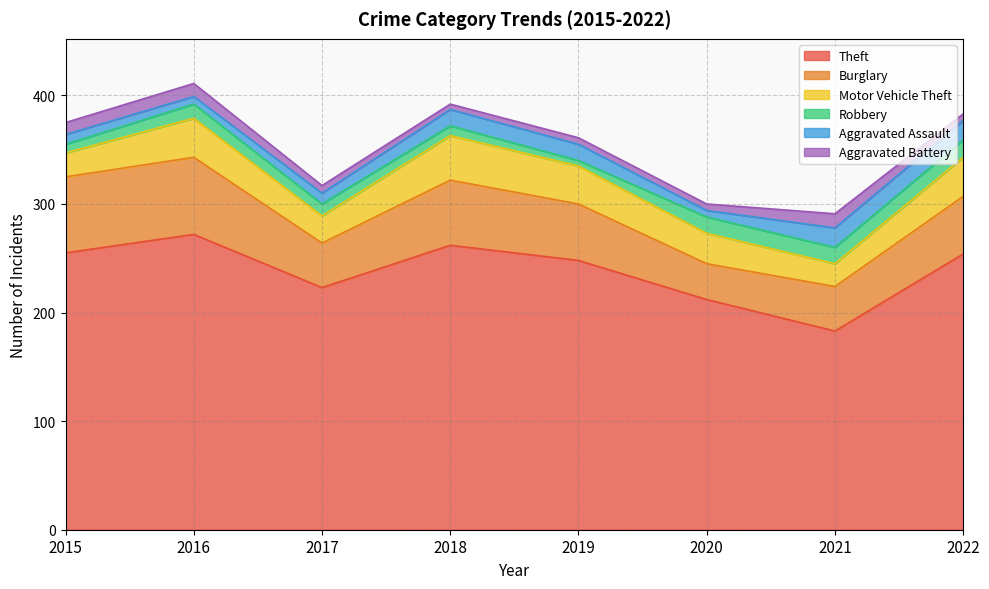

What is the approximate value of Motor Vehicle Theft at 2018, to the nearest 10?

40